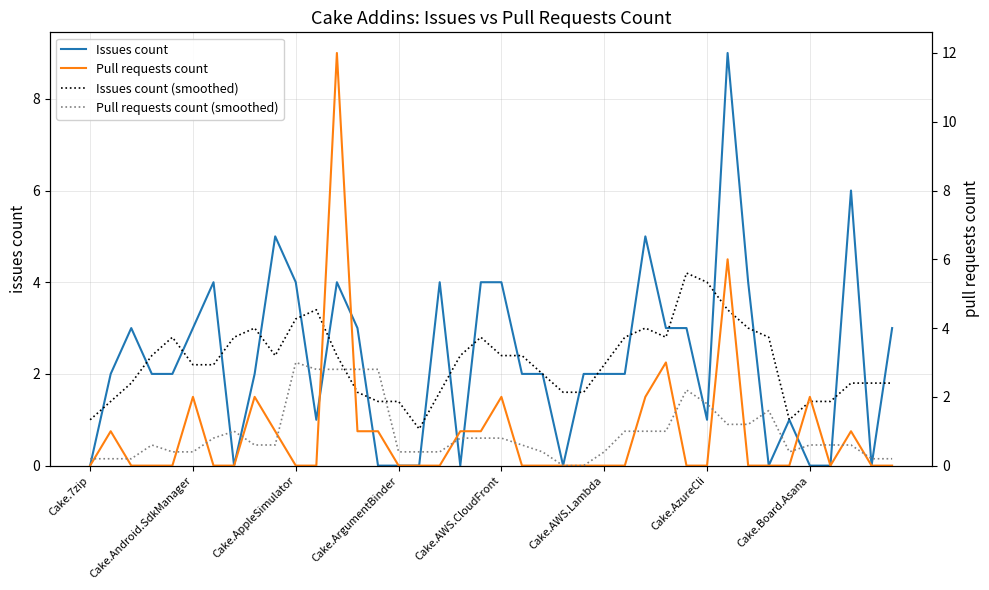

How many lines are shown in the chart?

4